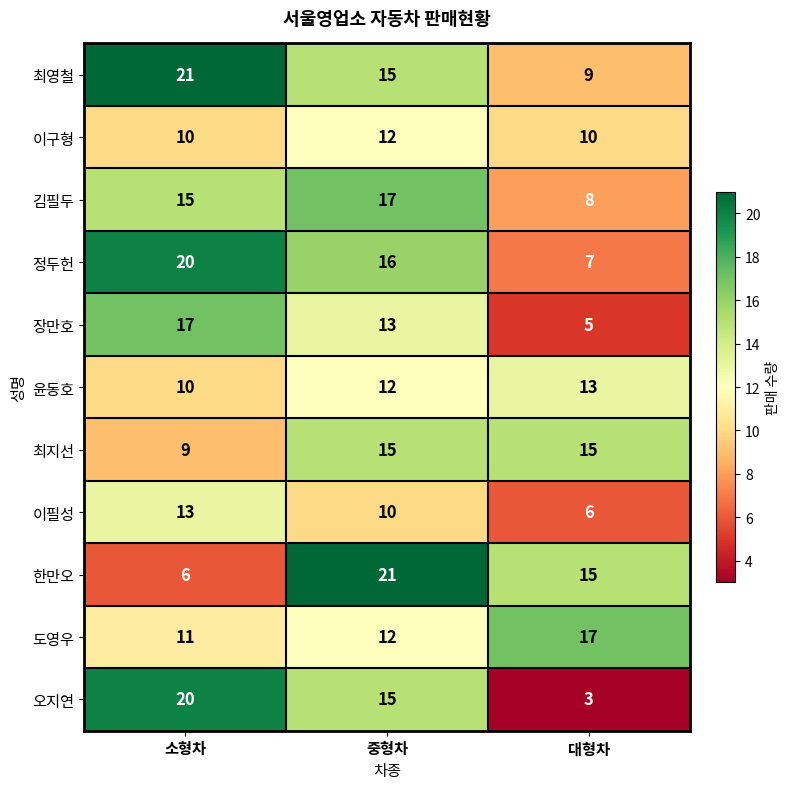

The value of 최영철 at 소형차 is 21. True or false?

True